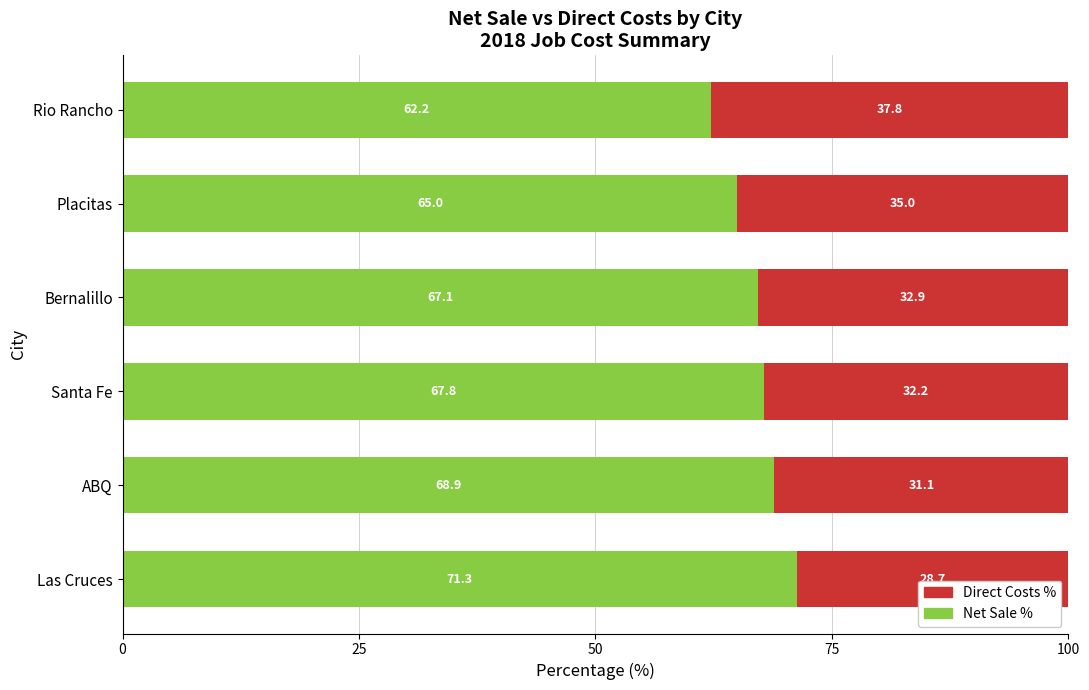

At which label is Net Sale % closest to 66?

Placitas